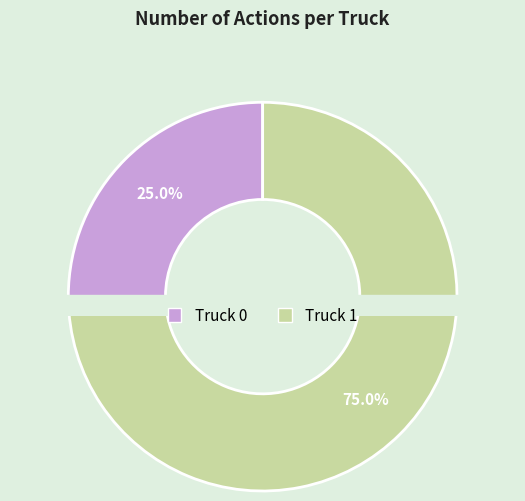

To the nearest percent, what is the difference between the Truck 0 and Truck 1 slice percentages?

50%